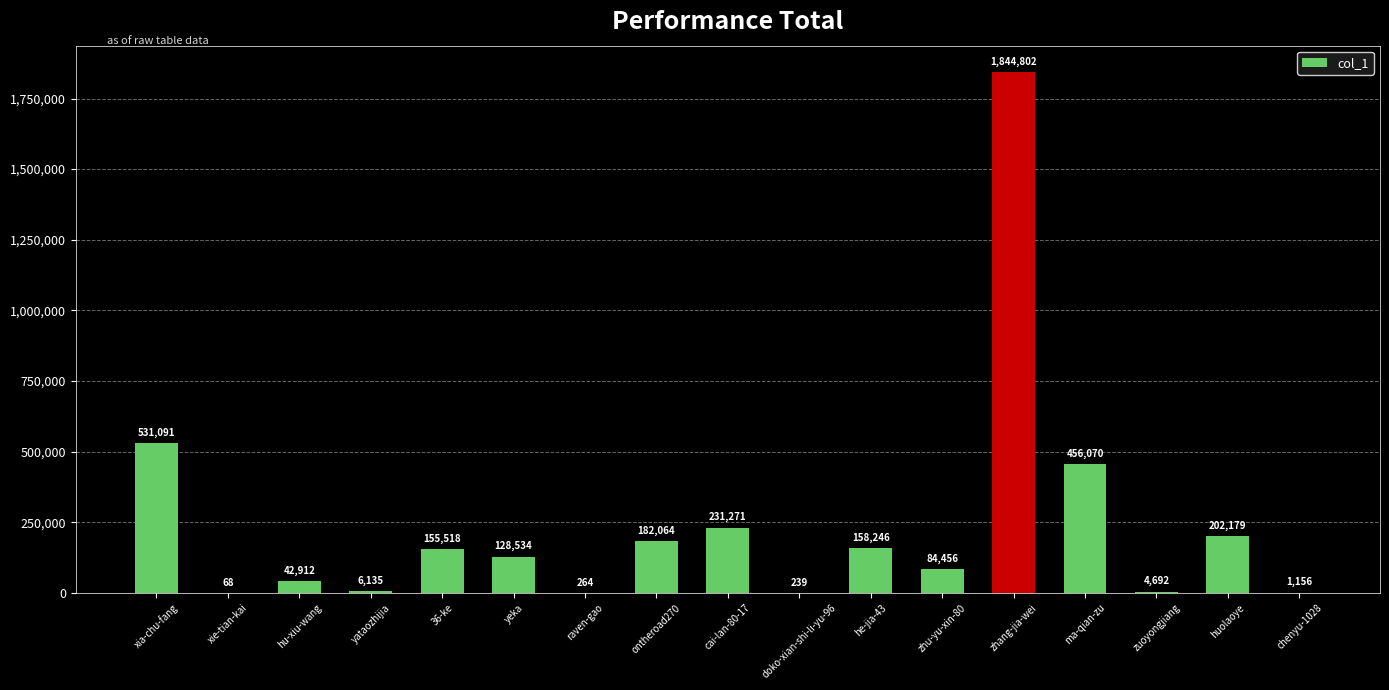

Reading left to right, extract all data points from this chart.

531091	68	42912	6135	155518	128534	264	182064	231271	239	158246	84456	1844802	456070	4692	202179	1156